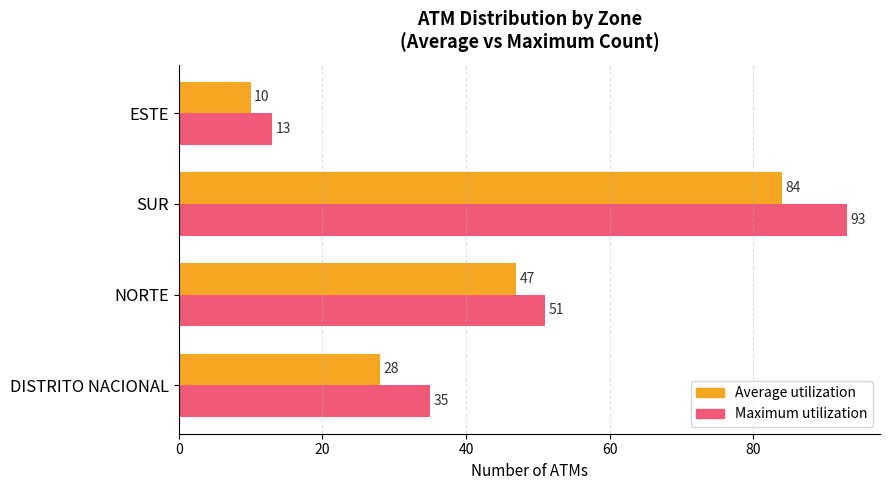

Is it true that Maximum utilization equals 35 at DISTRITO NACIONAL?

True